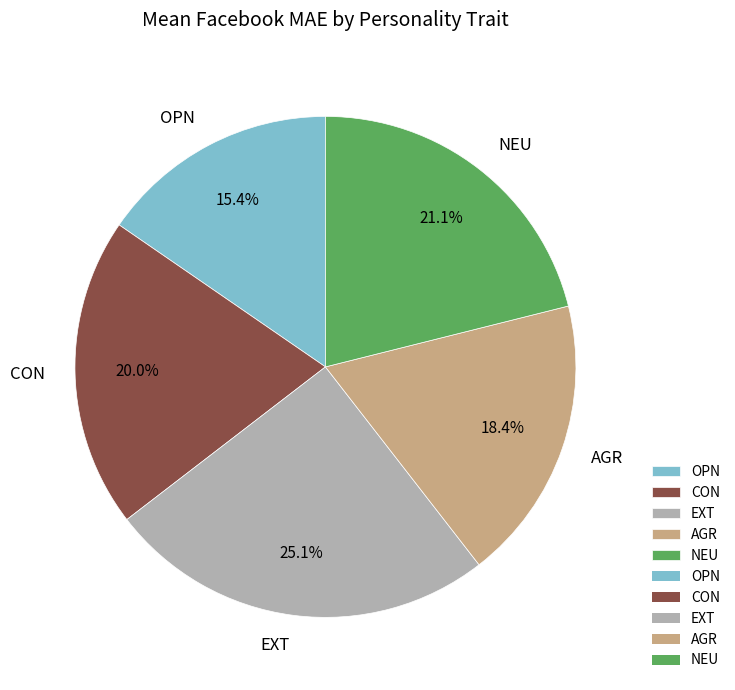

Is there a majority slice in this chart?

No